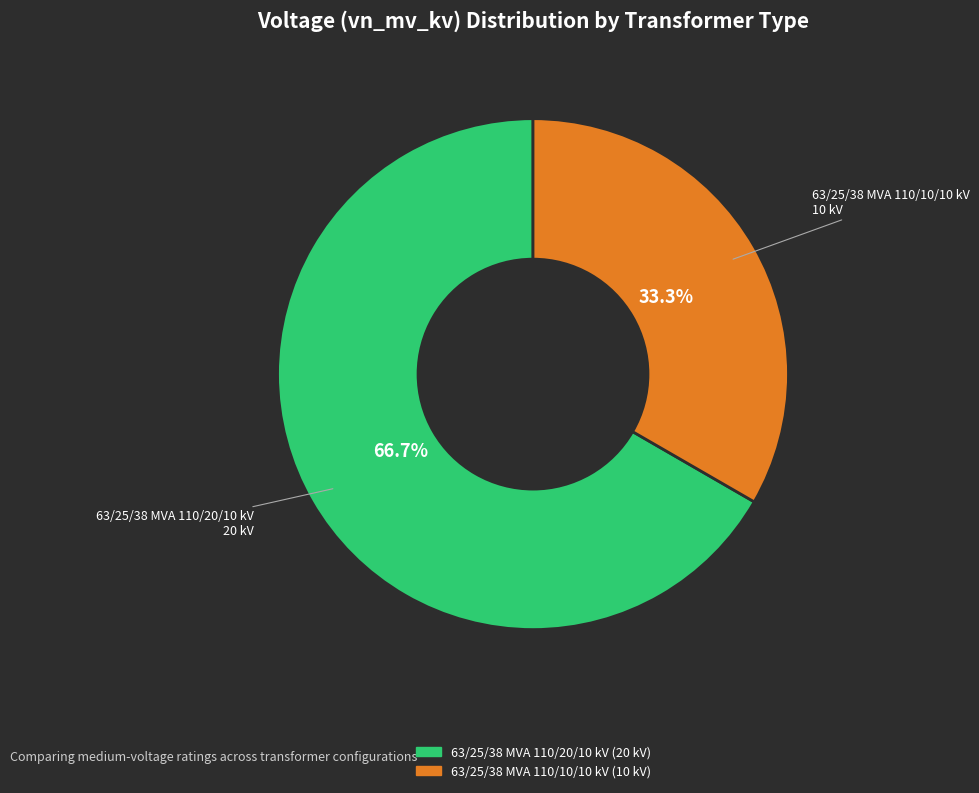

The 63/25/38 MVA 110/20/10 kV slice represents 67% of the pie. True or false?

True